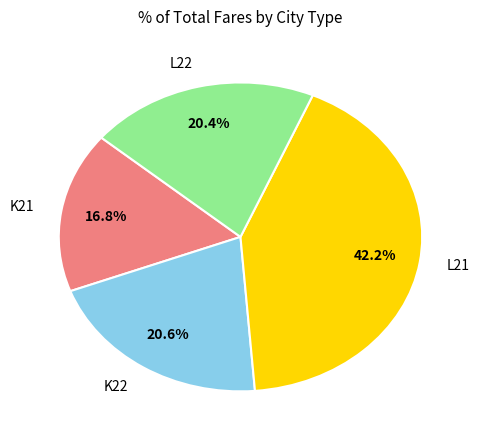

Is there any slice that represents more than half of the pie?

No